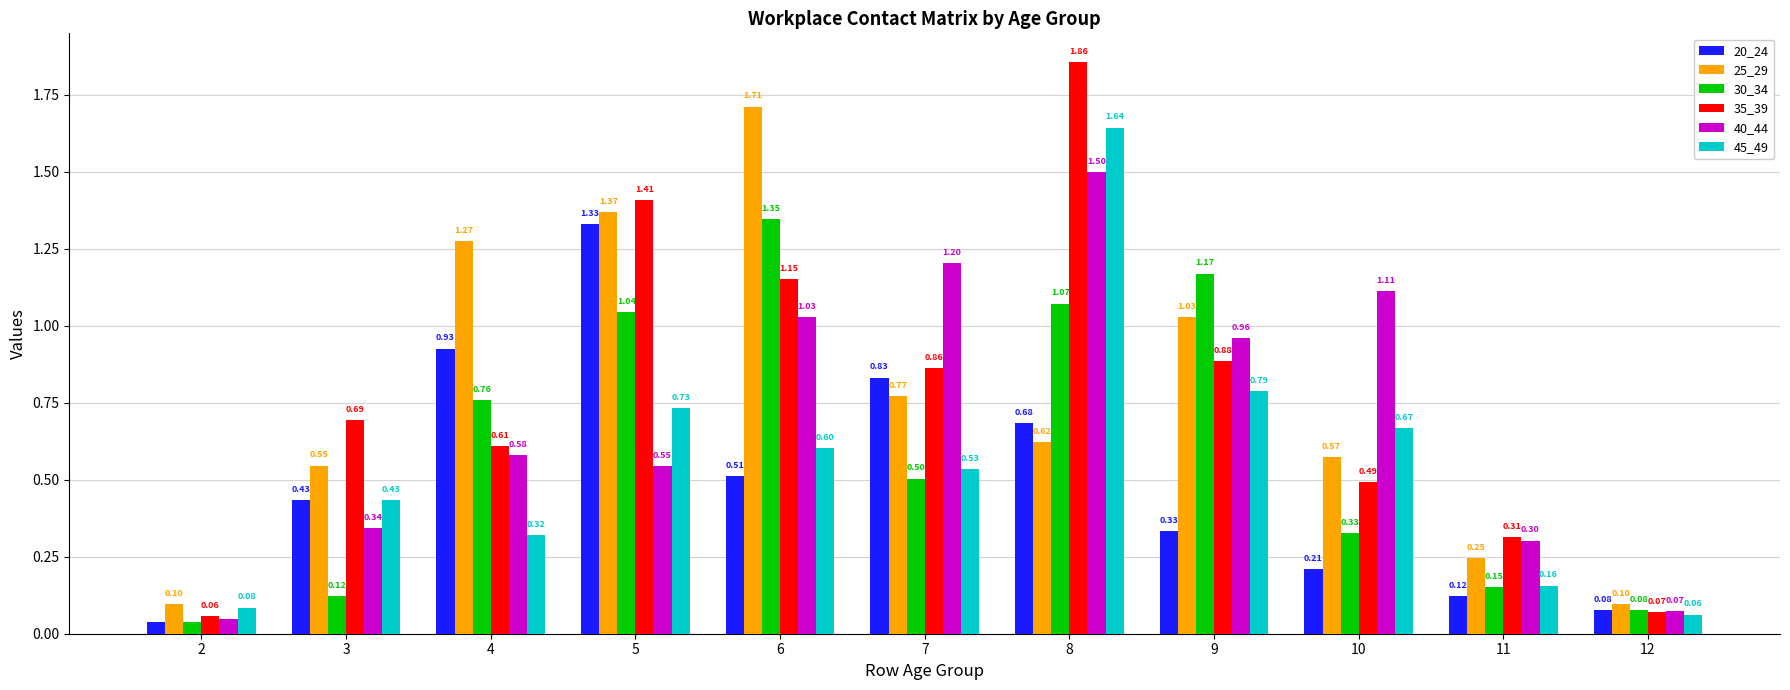

Rank the series by their maximum value, from lowest to highest.

20_24, 30_34, 40_44, 45_49, 25_29, 35_39